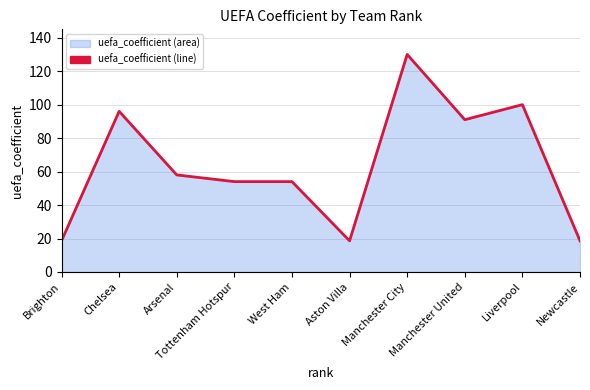

Approximately how many times larger is the value at Manchester United compared to Arsenal?

1.6